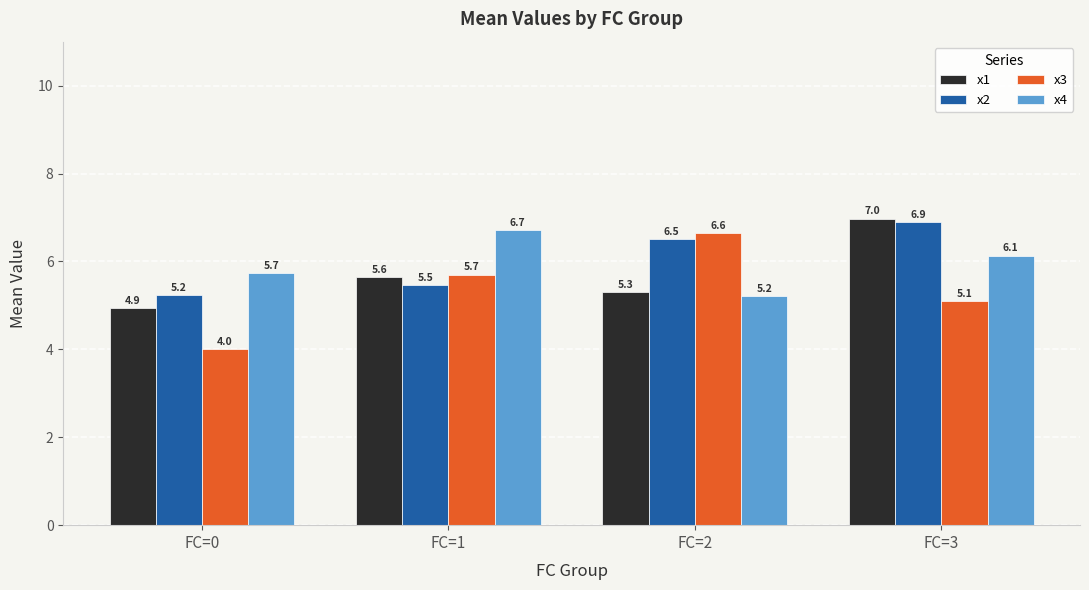

Which series has the largest total across all categories?

x2